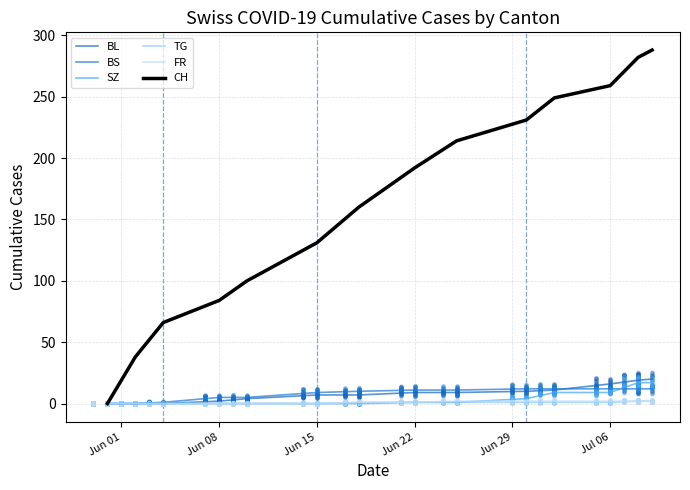

Which series has the widest spread of Y values?

CH